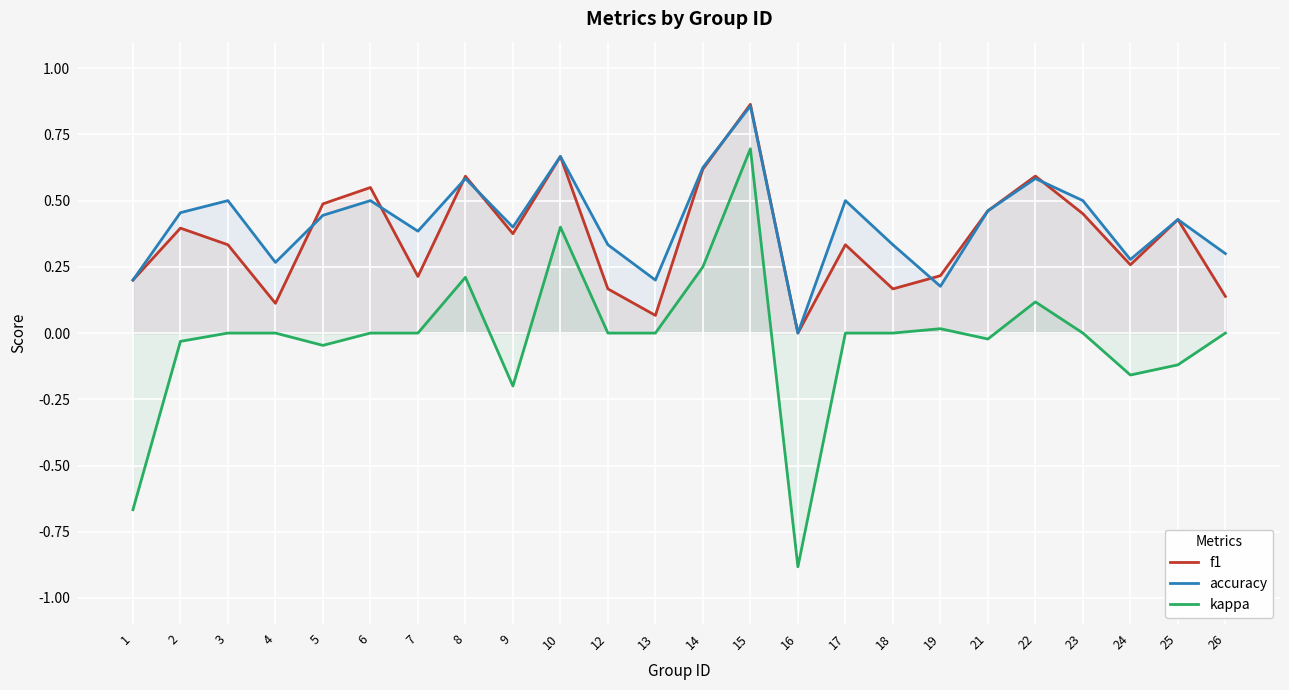

Which has a higher value, 15 or 24?

15